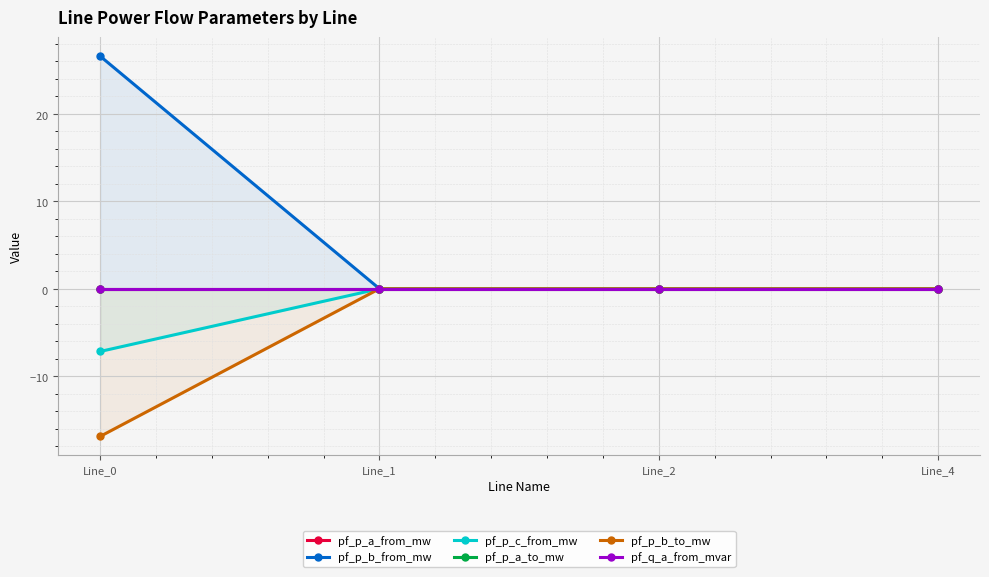

Which series has the largest total across all categories?

pf_p_b_from_mw